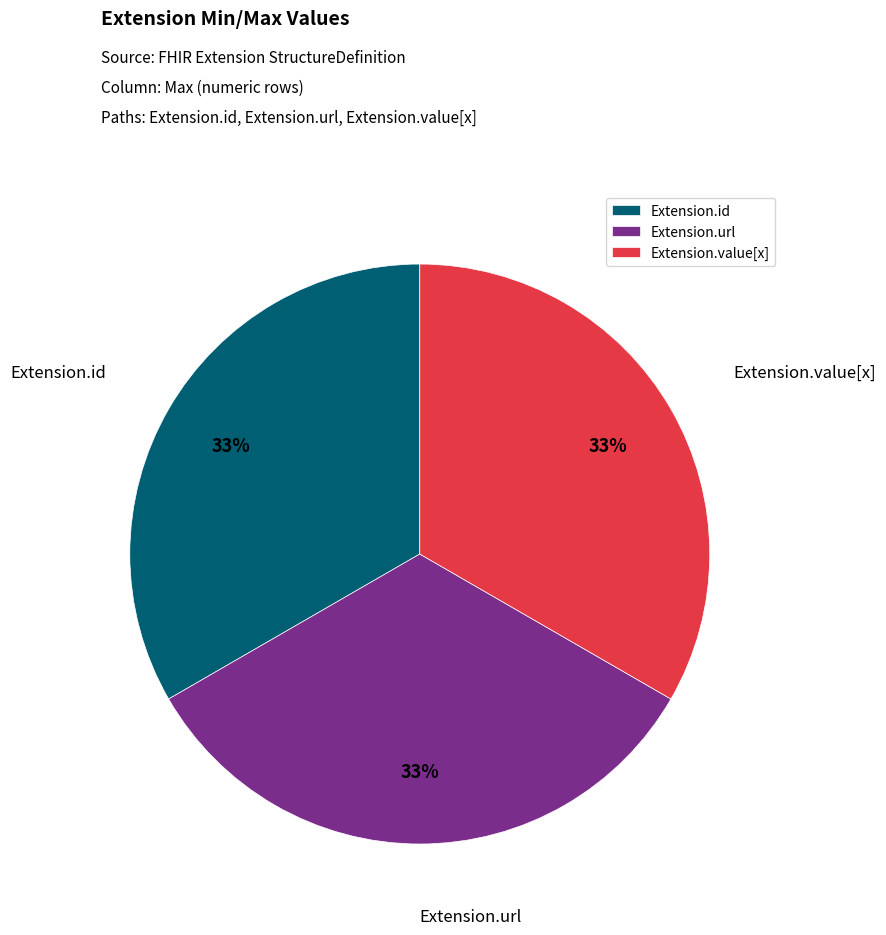

Approximately how many times larger is the value at Extension.url compared to Extension.value[x]?

1.0